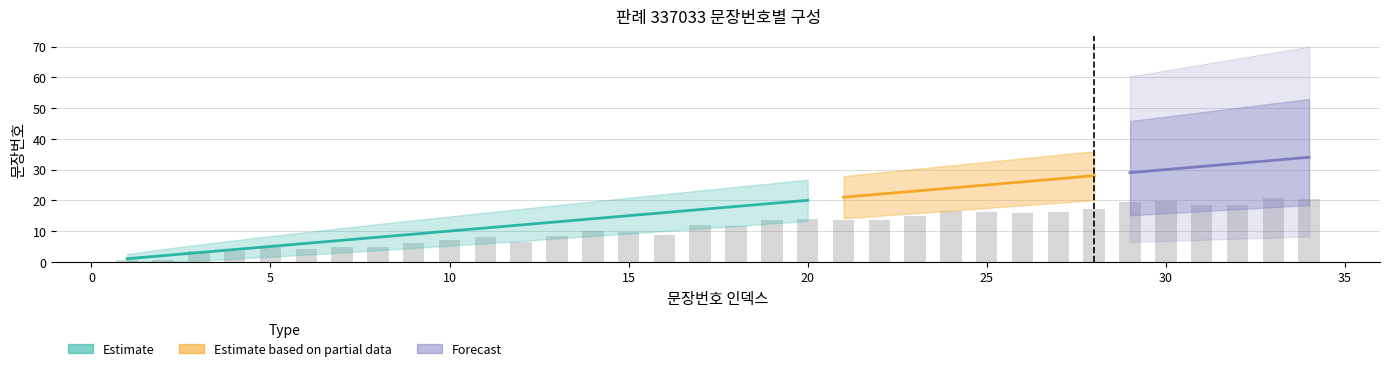

What is the smallest value displayed?

0.5